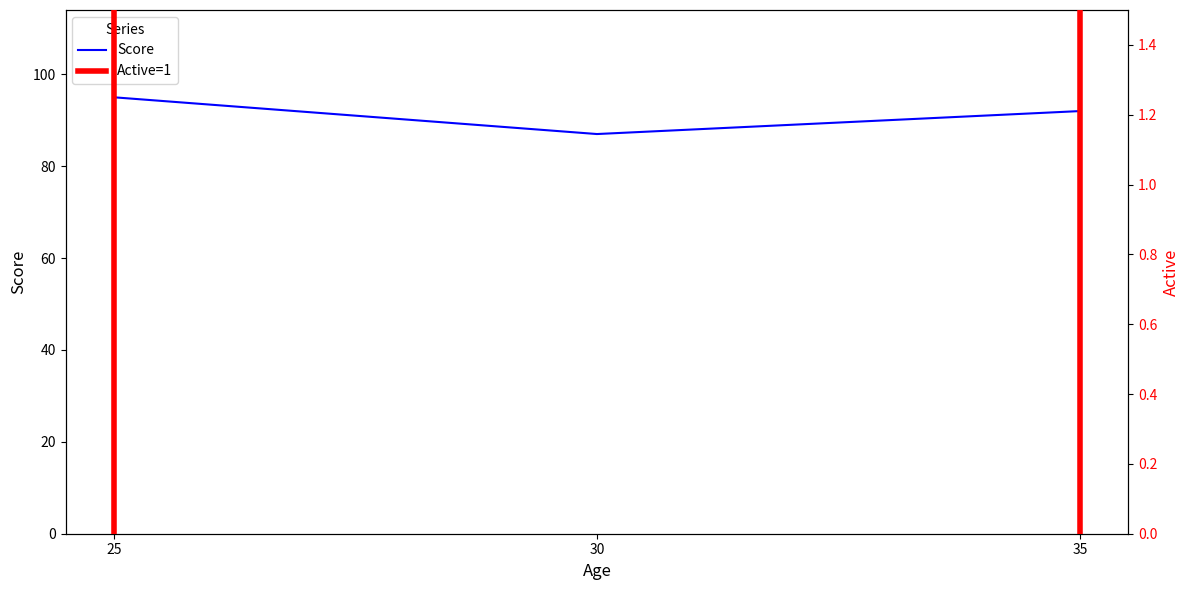

List the labels in order of value, smallest first.

30, 35, 25